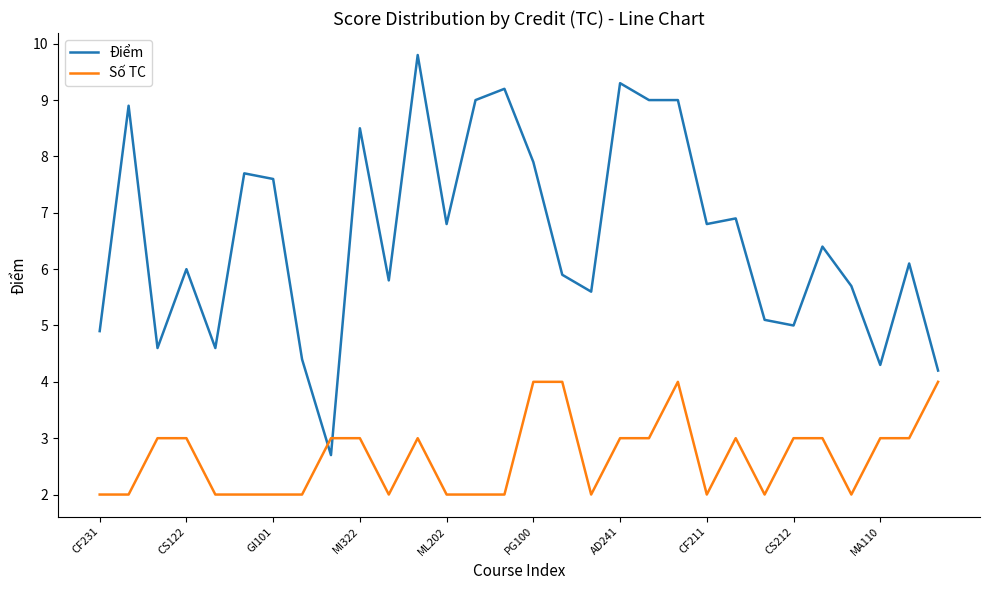

True or false: Số TC and Điểm intersect in this chart.

True